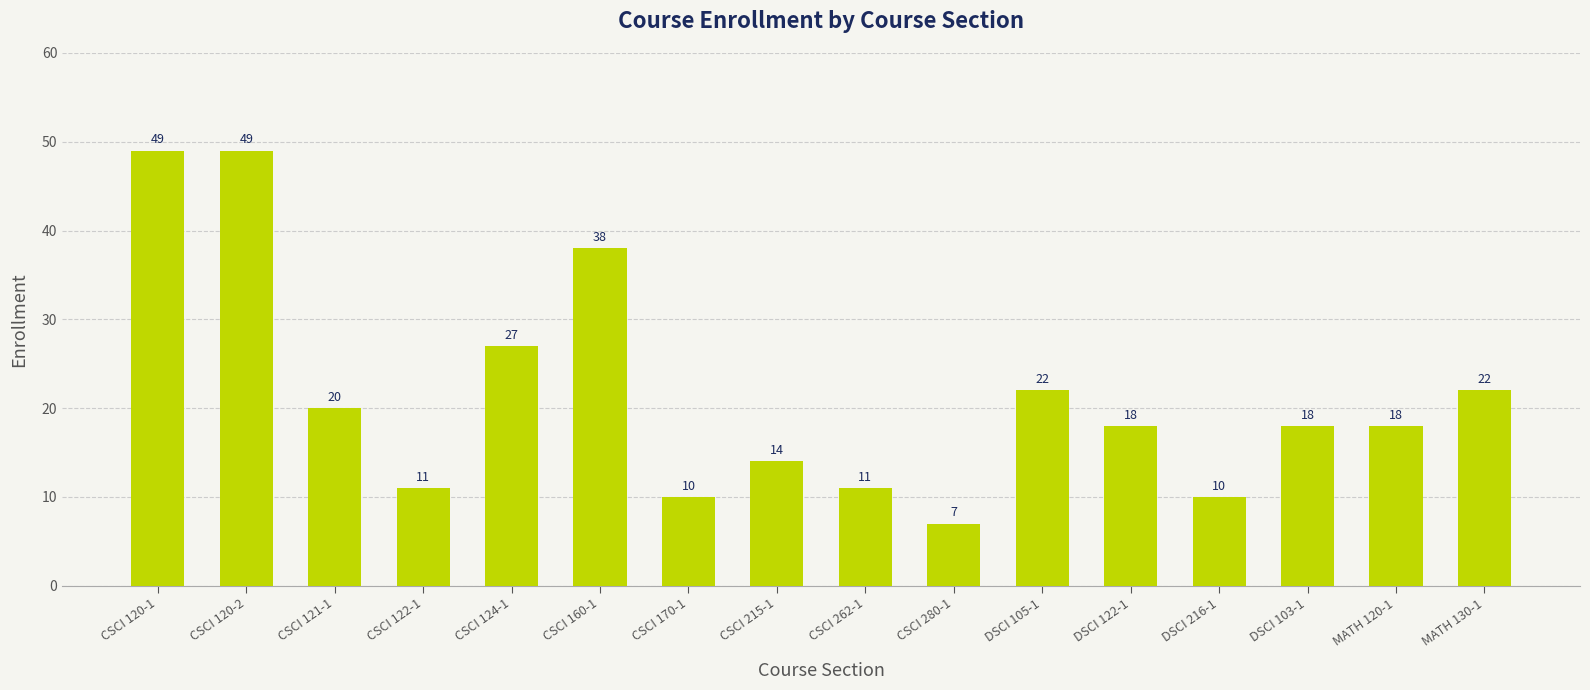

What position from the left is DSCI 216-1?

13